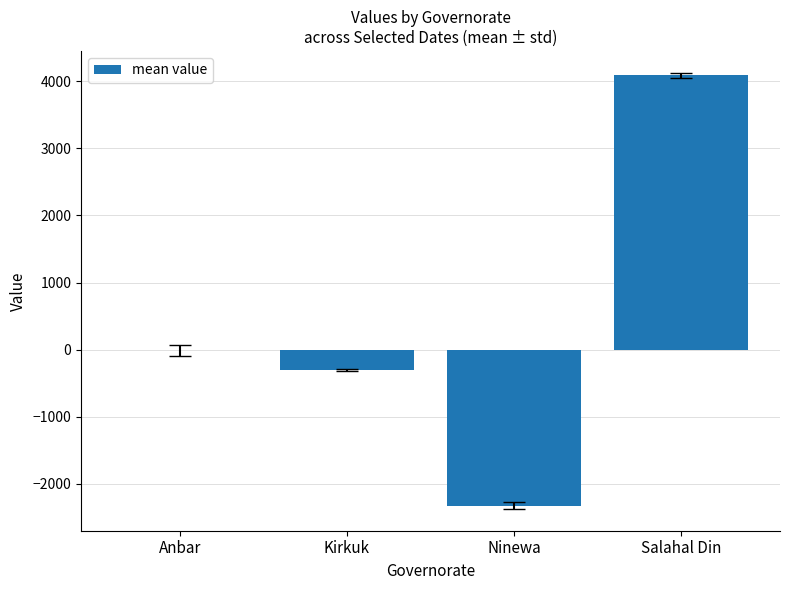

What is the greatest value displayed?

4083.8